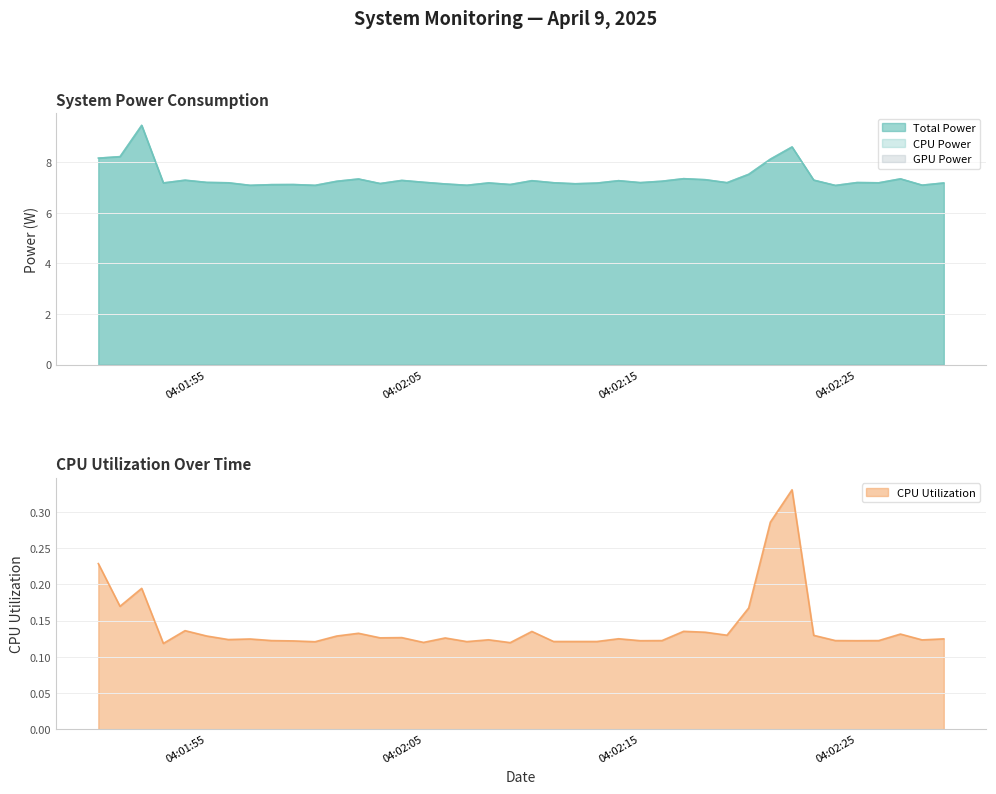

Is the value of CPU Power at 2025-04-09 04:02:10 greater than the value of CPU Utilization at 2025-04-09 04:02:11?

Yes